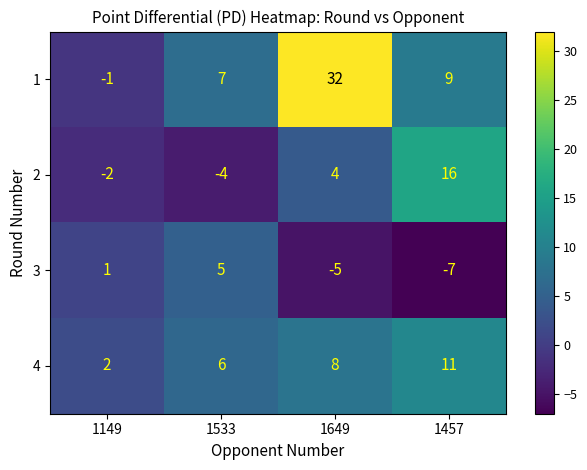

Which series has the largest range (max minus min)?

1